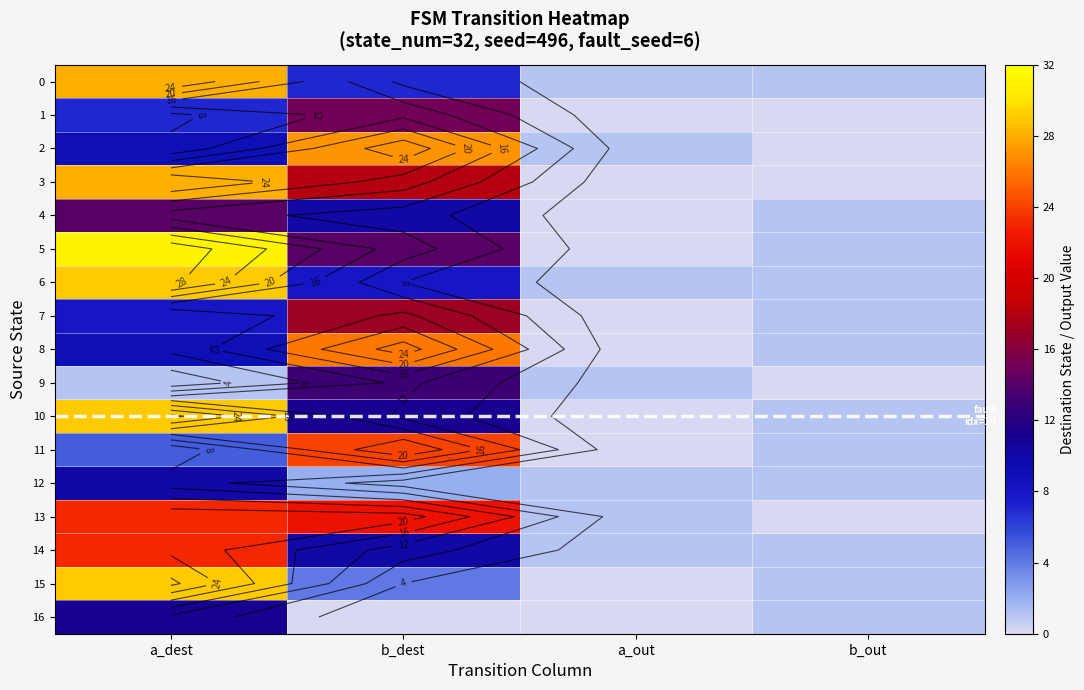

Rank the series by their maximum value, from highest to lowest.

5, 6, 10, 15, 0, 3, 2, 8, 11, 13, 14, 7, 1, 4, 9, 16, 12